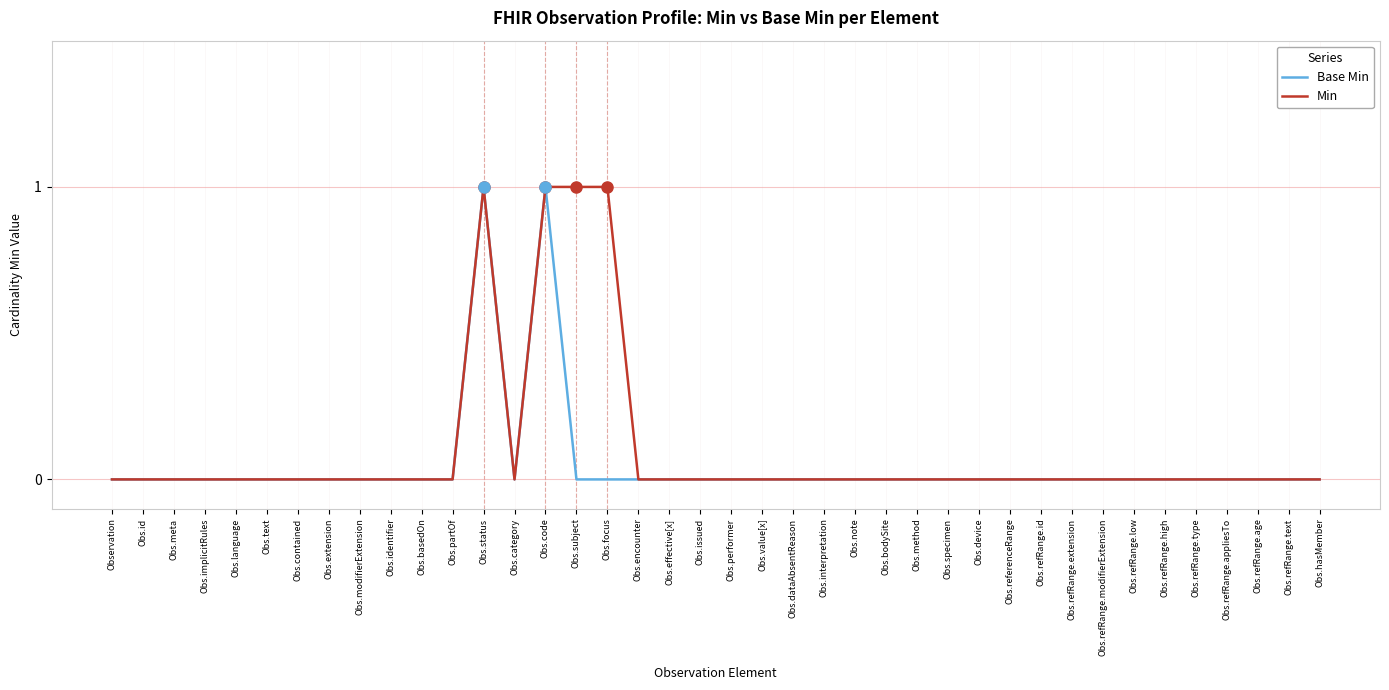

What position from the right is Obs.issued?

21